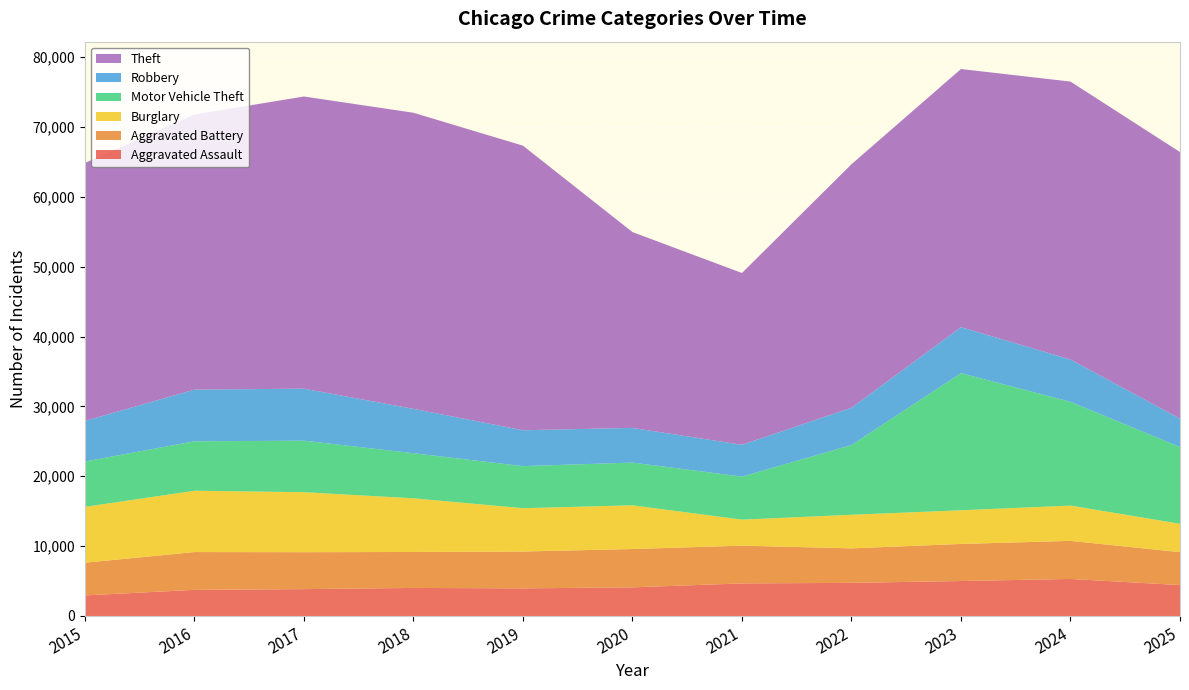

Reading left to right, extract all data points from this chart.

Aggravated Assault: 2015=2947	2016=3741	2017=3845	2018=4017	2019=3954	2020=4100	2021=4663	2022=4745	2023=5005	2024=5301	2025=4427
Aggravated Battery: 2015=4680	2016=5413	2017=5288	2018=5147	2019=5274	2020=5487	2021=5405	2022=4936	2023=5309	2024=5453	2025=4717
Burglary: 2015=7994	2016=8775	2017=8587	2018=7682	2019=6201	2020=6259	2021=3723	2022=4809	2023=4819	2024=5048	2025=4057
Motor Vehicle Theft: 2015=6495	2016=7077	2017=7376	2018=6455	2019=6024	2020=6113	2021=6163	2022=9979	2023=19628	2024=14859	2025=10985
Robbery: 2015=5807	2016=7396	2017=7444	2018=6349	2019=5134	2020=4963	2021=4553	2022=5337	2023=6580	2024=6051	2025=4060
Theft: 2015=36921	2016=39374	2017=41818	2018=42383	2019=40734	2020=28033	2021=24589	2022=34855	2023=36951	2024=39782	2025=38162